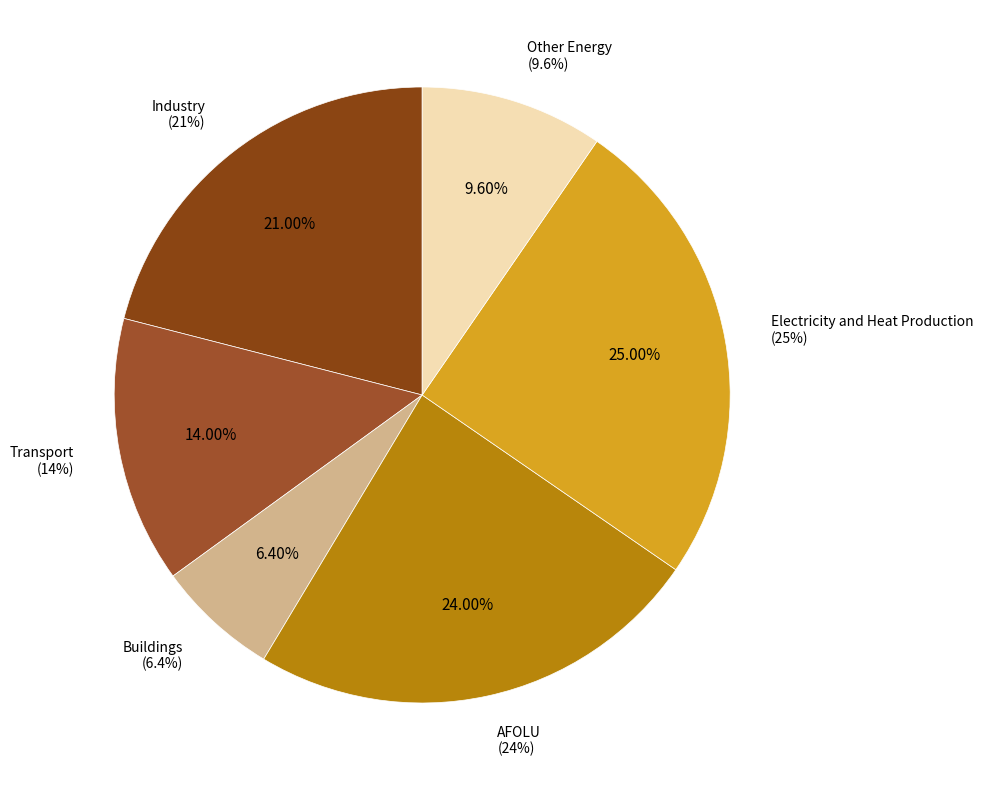

Which slice is the largest?

Electricity and Heat Production